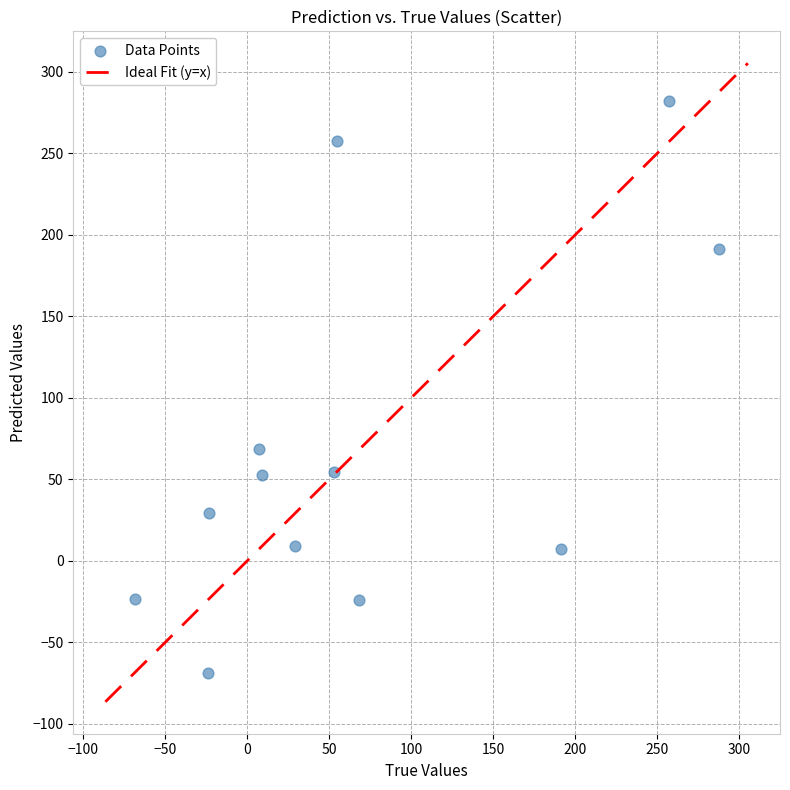

What Y value in the scatter plot is closest to 106?

68.3